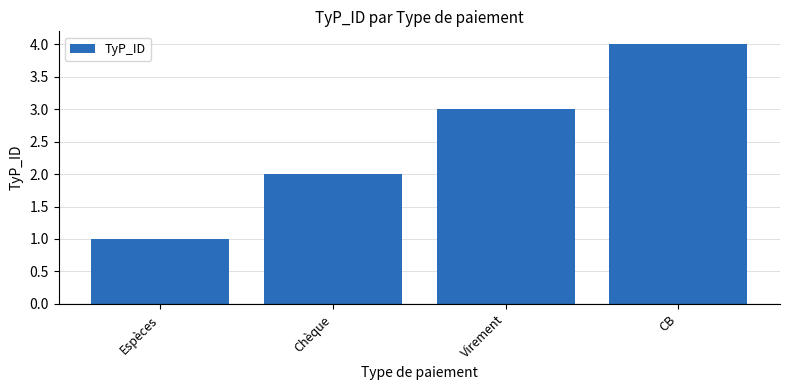

The chart shows a value of 2 at Chèque. True or false?

True